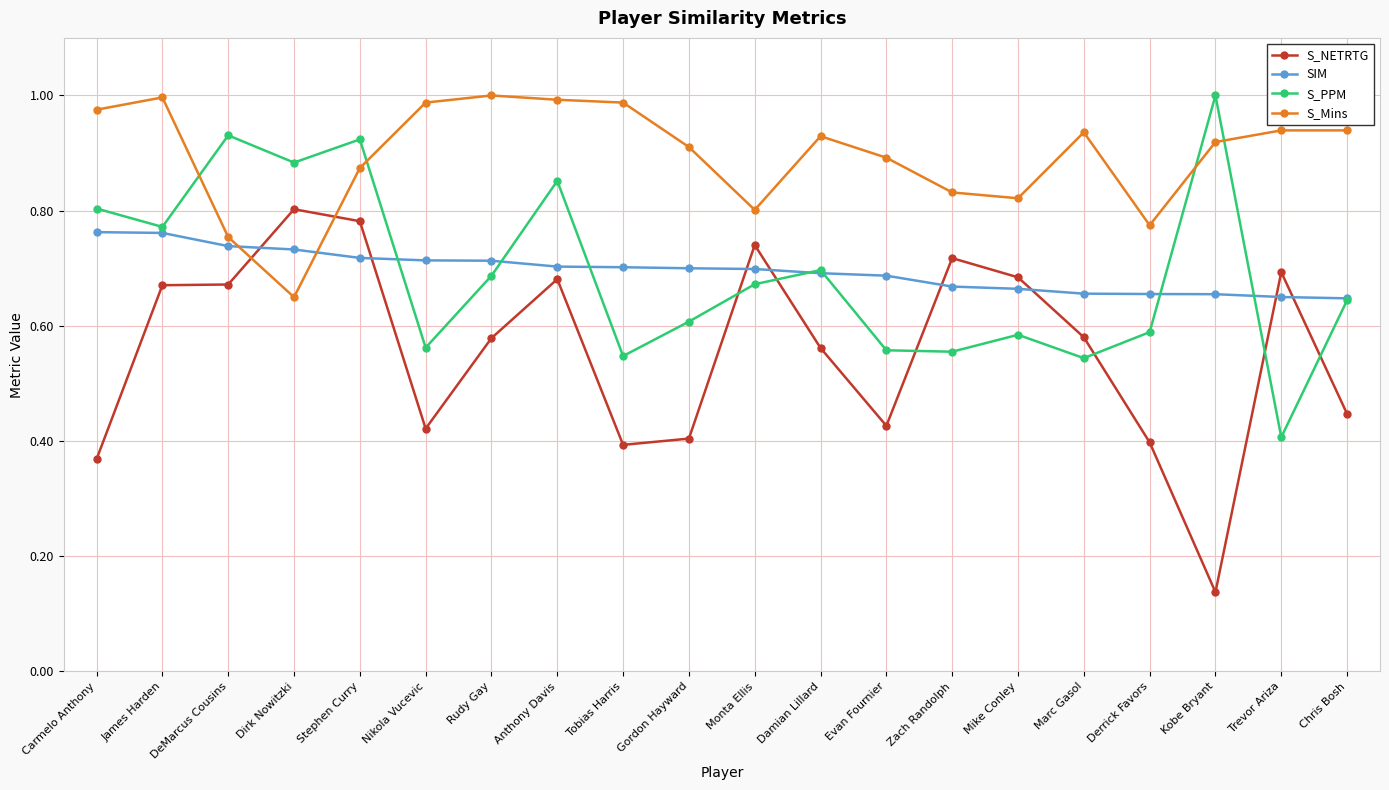

Which category has the lowest value across all series?

Kobe Bryant